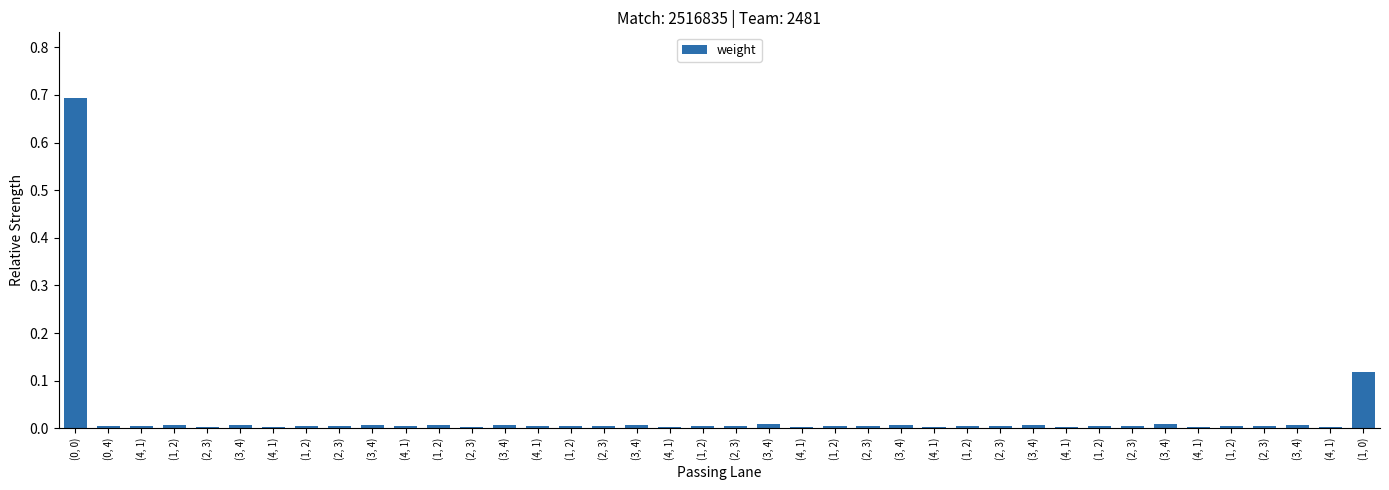

Reading left to right, extract all data points from this chart.

(0, 0)=0.7	(0, 4)=0.0	(4, 1)=0.0	(1, 2)=0.0	(2, 3)=0.0	(3, 4)=0.0	(4, 1)=0.0	(1, 2)=0.0	(2, 3)=0.0	(3, 4)=0.0	(4, 1)=0.0	(1, 2)=0.0	(2, 3)=0.0	(3, 4)=0.0	(4, 1)=0.0	(1, 2)=0.0	(2, 3)=0.0	(3, 4)=0.0	(4, 1)=0.0	(1, 2)=0.0	(2, 3)=0.0	(3, 4)=0.0	(4, 1)=0.0	(1, 2)=0.0	(2, 3)=0.0	(3, 4)=0.0	(4, 1)=0.0	(1, 2)=0.0	(2, 3)=0.0	(3, 4)=0.0	(4, 1)=0.0	(1, 2)=0.0	(2, 3)=0.0	(3, 4)=0.0	(4, 1)=0.0	(1, 2)=0.0	(2, 3)=0.0	(3, 4)=0.0	(4, 1)=0.0	(1, 0)=0.1